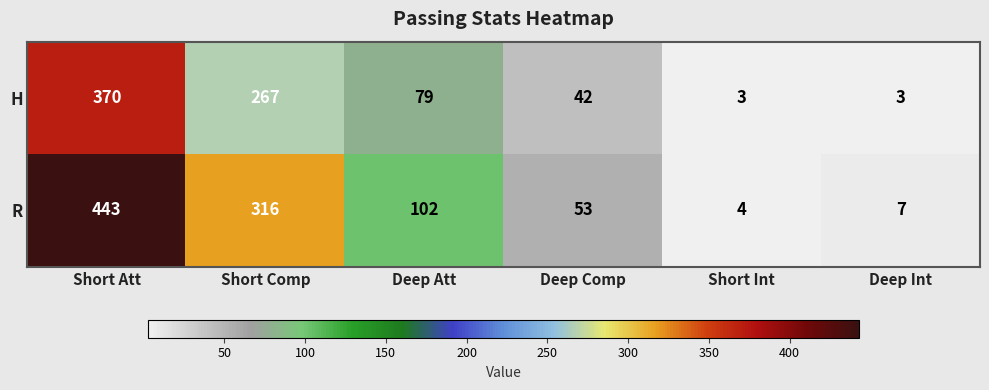

What is the total value across all series at Short Int?

7